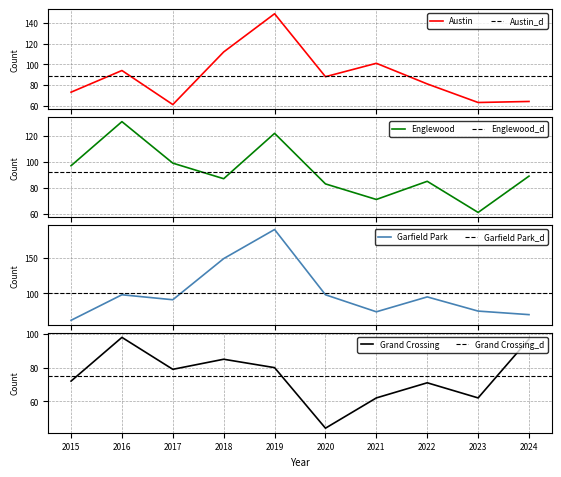

What is the sum of the Englewood values at 2022 and 2016?

216